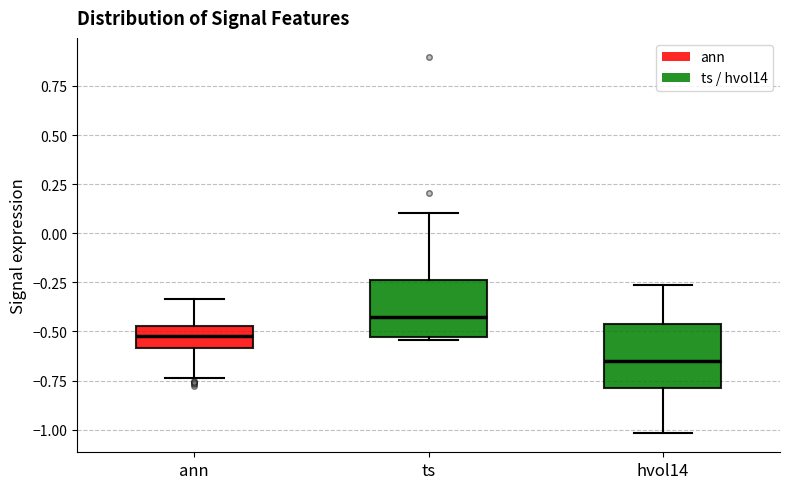

Reading left to right, read every box against the y-axis: the position of its median line, the range the box covers, and the ends of its whiskers. The values are not printed on the chart, so give them approximately, as read against the axis.

ann: median -0.50, box -0.60 to -0.45, whiskers -0.75 to -0.35
ts: median -0.40, box -0.55 to -0.25, whiskers -0.55 (just below the box's lower edge) to 0.10
hvol14: median -0.65, box -0.80 to -0.45, whiskers -1.00 to -0.25